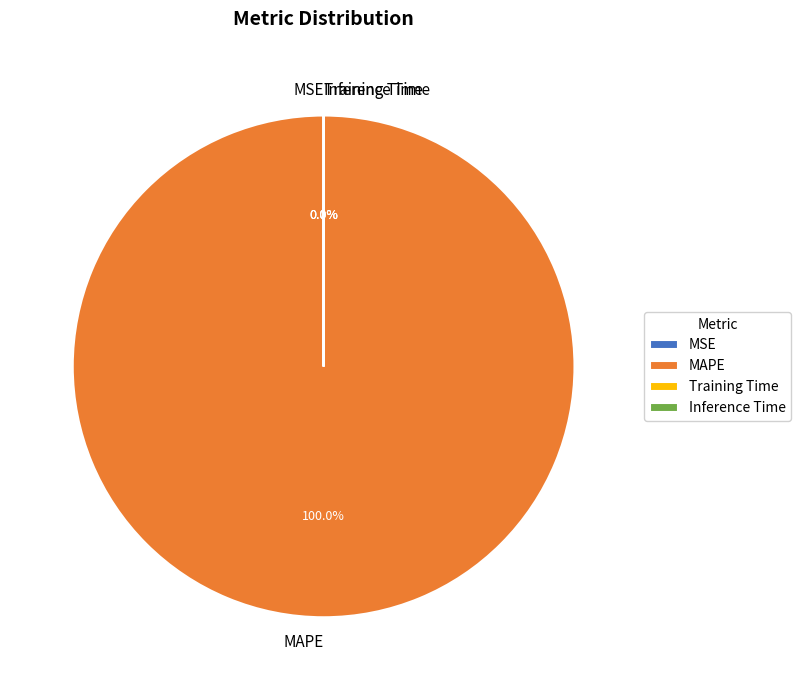

To the nearest percent, what is the difference between the largest and smallest slice percentages?

100%